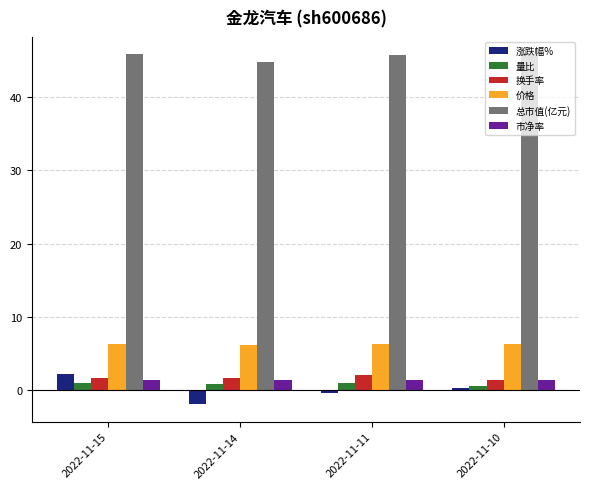

Is it true that 价格 equals 2.2 at 2022-11-11?

False